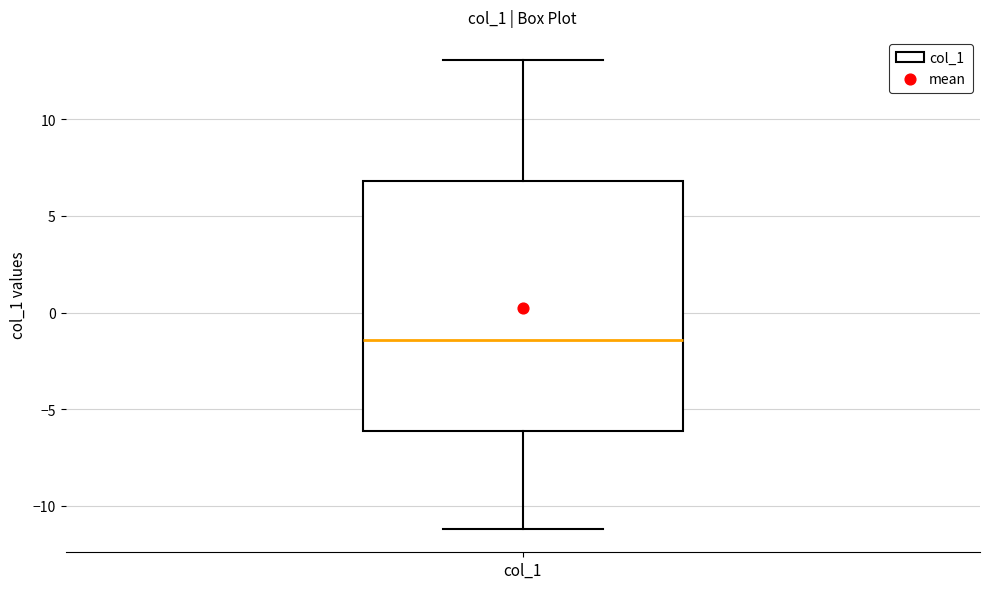

Where does the median line of the box for col_1 sit on the y-axis? The values are not printed on the chart, so give them approximately, as read against the axis.

-1.5